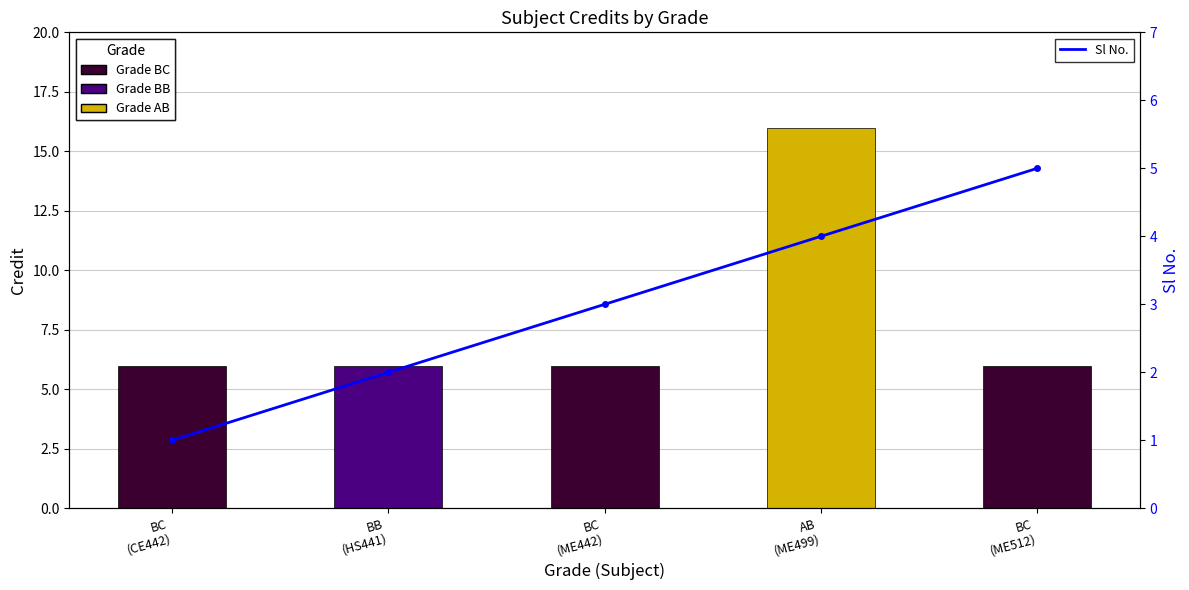

What is the highest value of the Sl No. series?

5